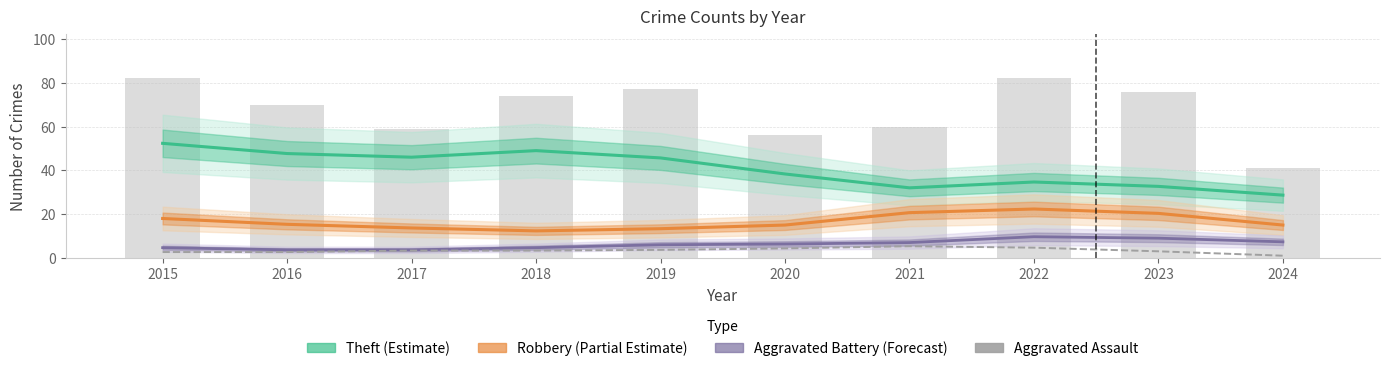

Reading right to left, transcribe all the data shown in this chart.

Theft (Estimate): 2024=28.7	2023=32.7	2022=34.7	2021=32.0	2020=38.3	2019=45.7	2018=49.0	2017=46.0	2016=47.7	2015=52.3
Robbery (Partial Estimate): 2024=15.0	2023=20.3	2022=22.3	2021=20.7	2020=15.0	2019=13.3	2018=12.3	2017=13.7	2016=15.3	2015=18.0
Aggravated Battery (Forecast): 2024=7.3	2023=9.0	2022=9.7	2021=7.0	2020=6.3	2019=6.0	2018=4.7	2017=3.7	2016=3.7	2015=4.7
Aggravated Assault: 2024=1.0	2023=3.0	2022=4.7	2021=5.3	2020=4.3	2019=3.7	2018=3.3	2017=3.3	2016=2.7	2015=2.7